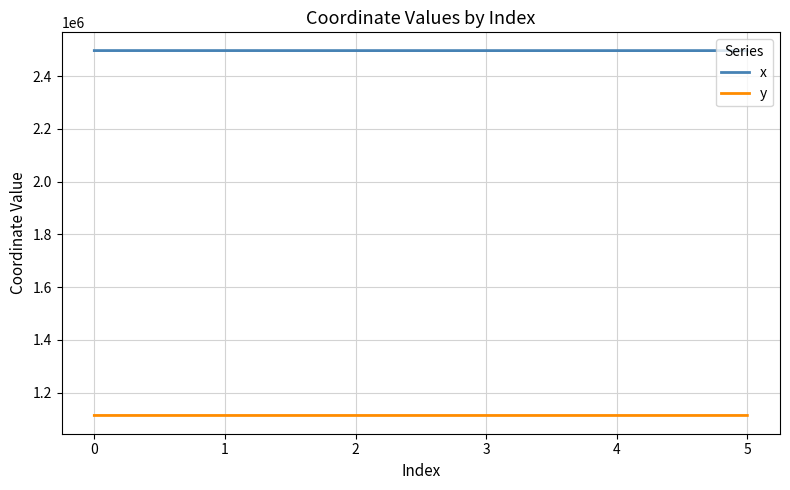

Which series has the largest total across all categories?

x